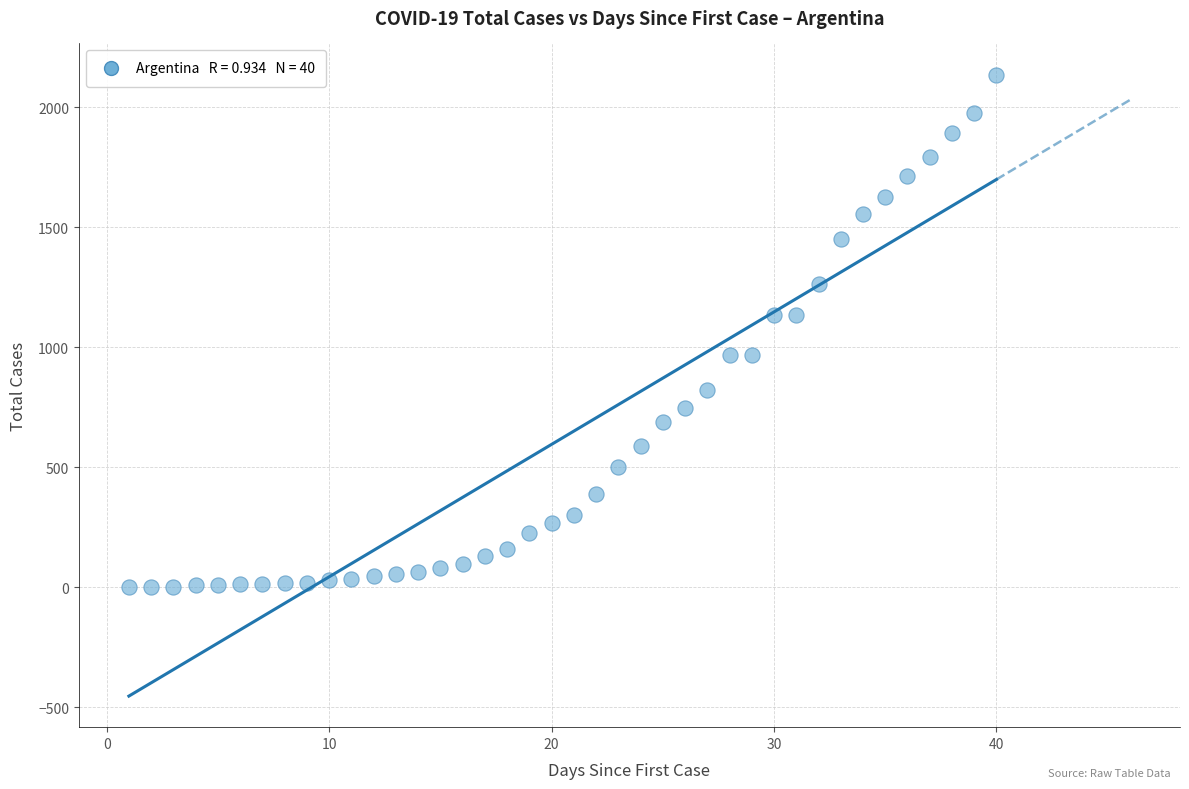

What is the range of Y values (max minus min)?

2136